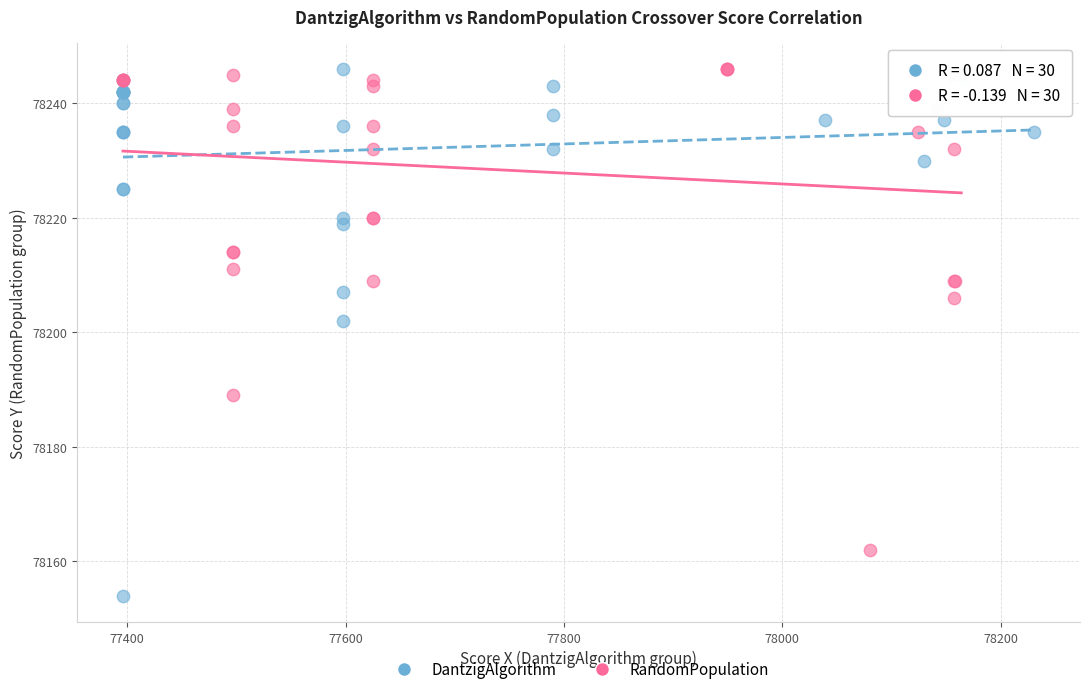

Which series has the largest Y range (max minus min)?

DantzigAlgorithm